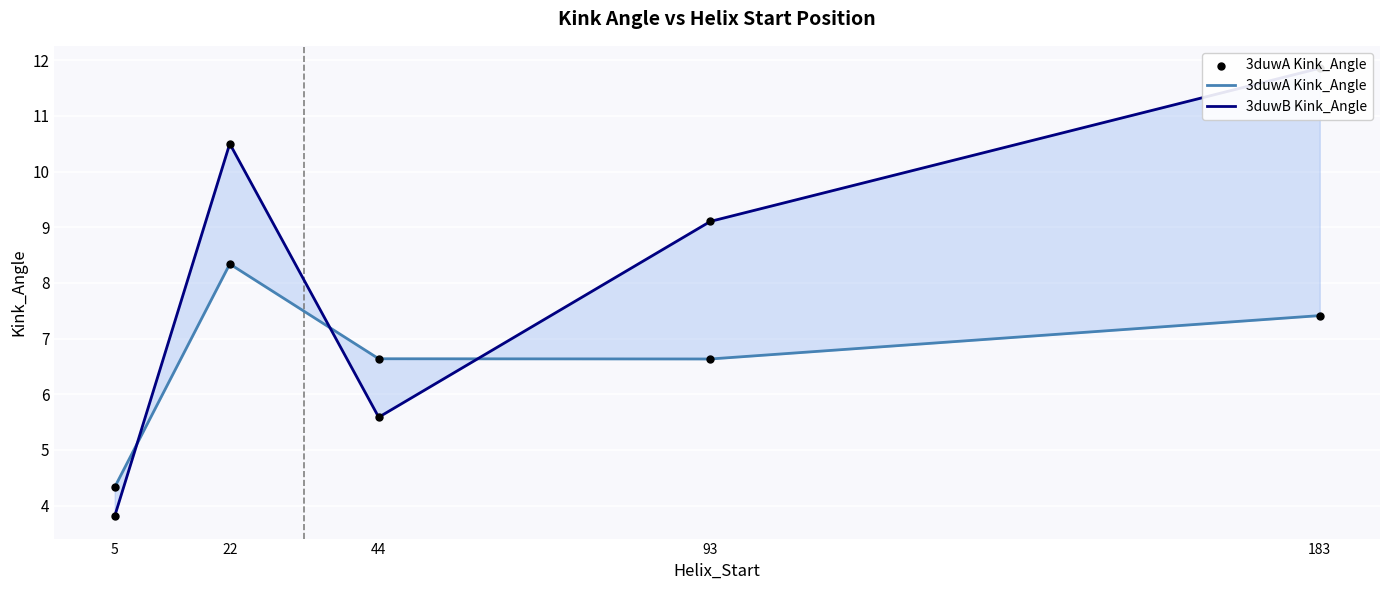

Which series contains the highest Y value?

3duwB Kink_Angle